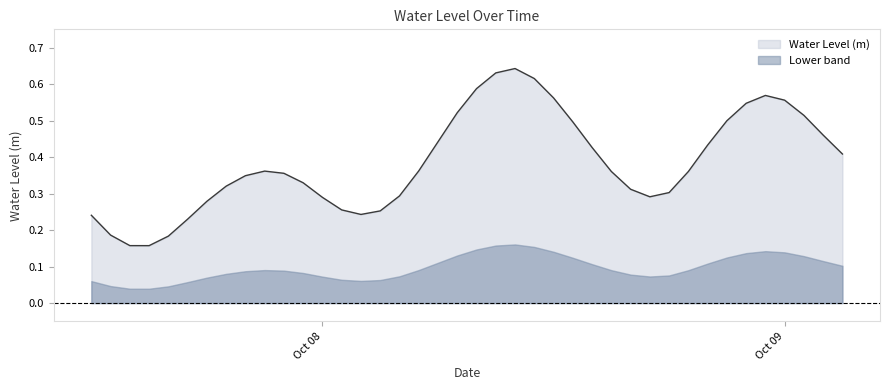

What is the label of the 2nd point from the left?

2023-10-07 13:00:00